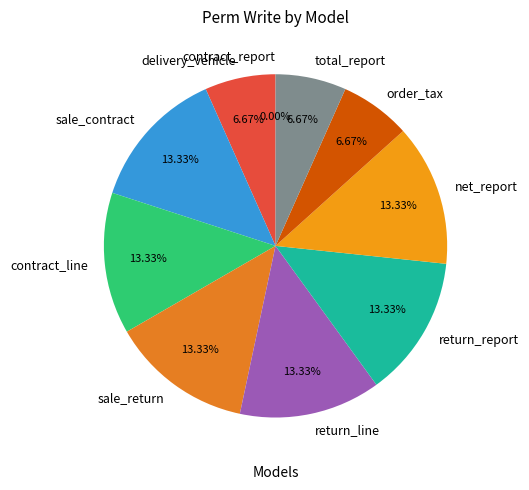

Is there a majority slice in this chart?

No